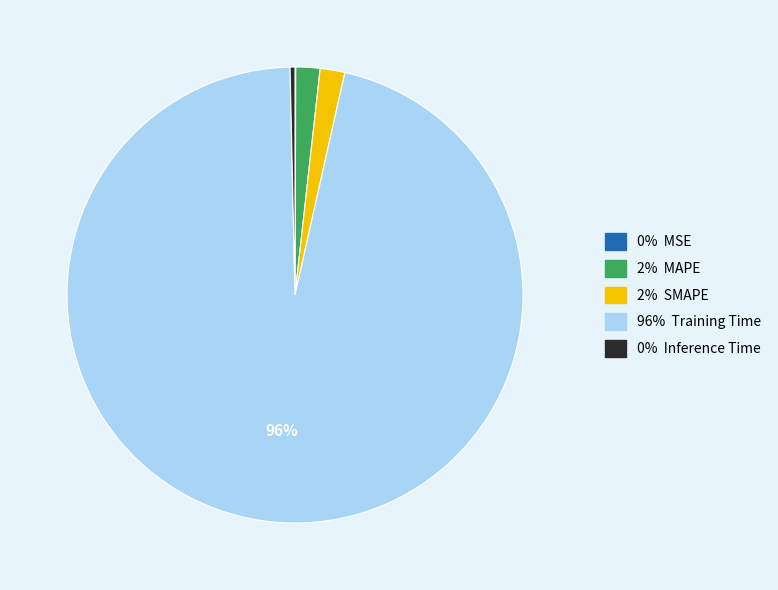

Is there a majority slice in this chart?

Yes